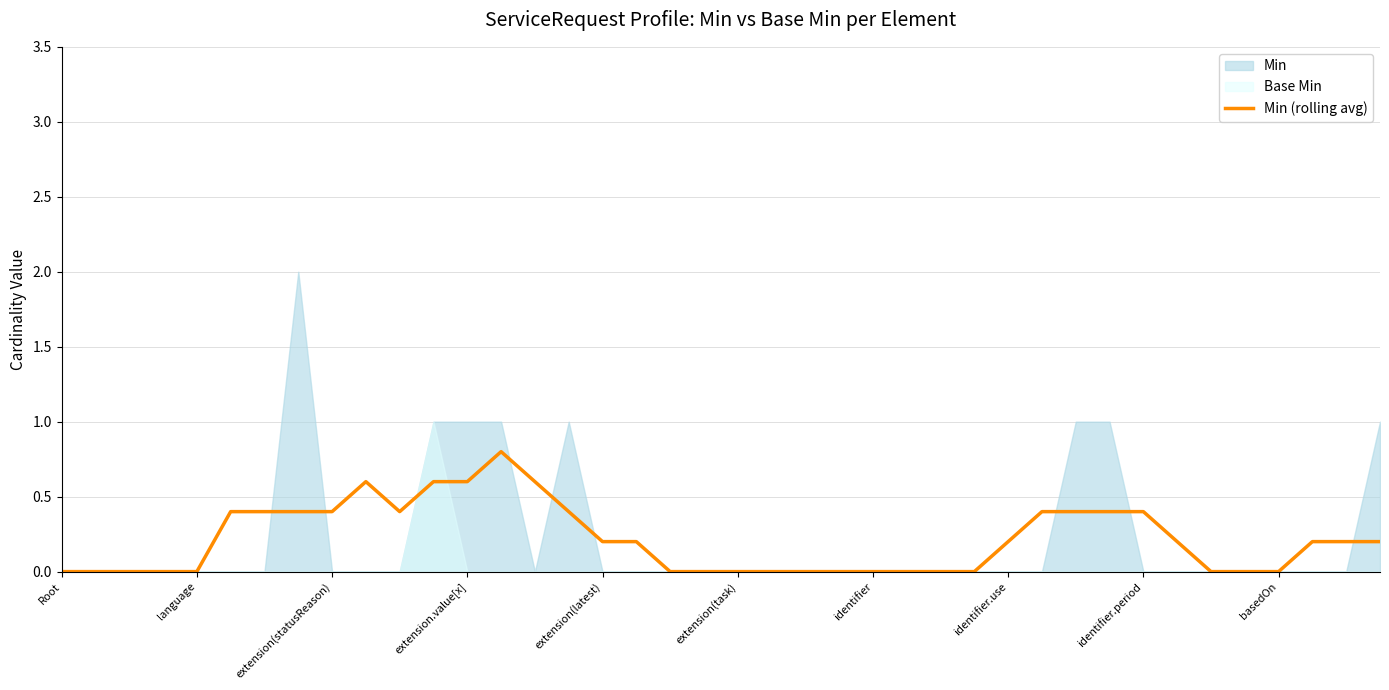

Between 19 and 30, which is larger?

30